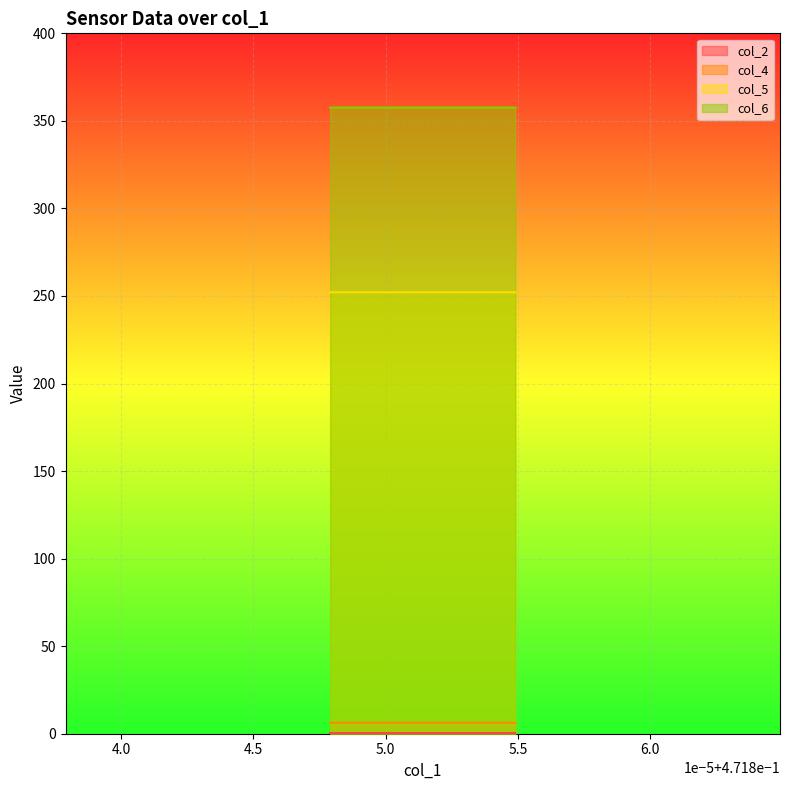

What are all the series names shown in the legend?

col_2, col_4, col_5, col_6